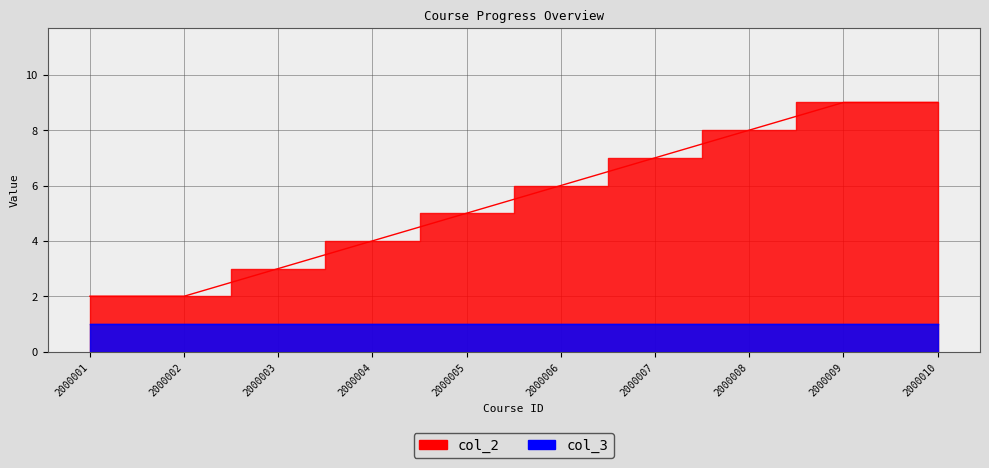

What is the difference between the second highest and second lowest values?

7